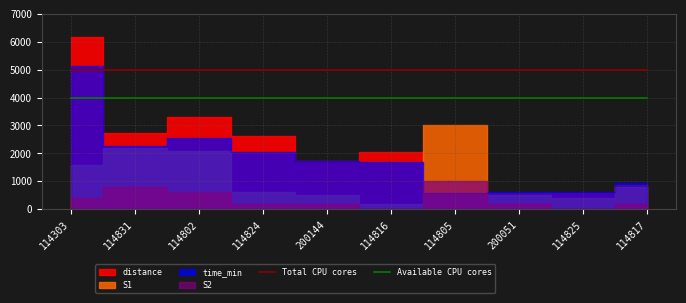

True or false: Total CPU cores has a value of 8238 at 114805.

False